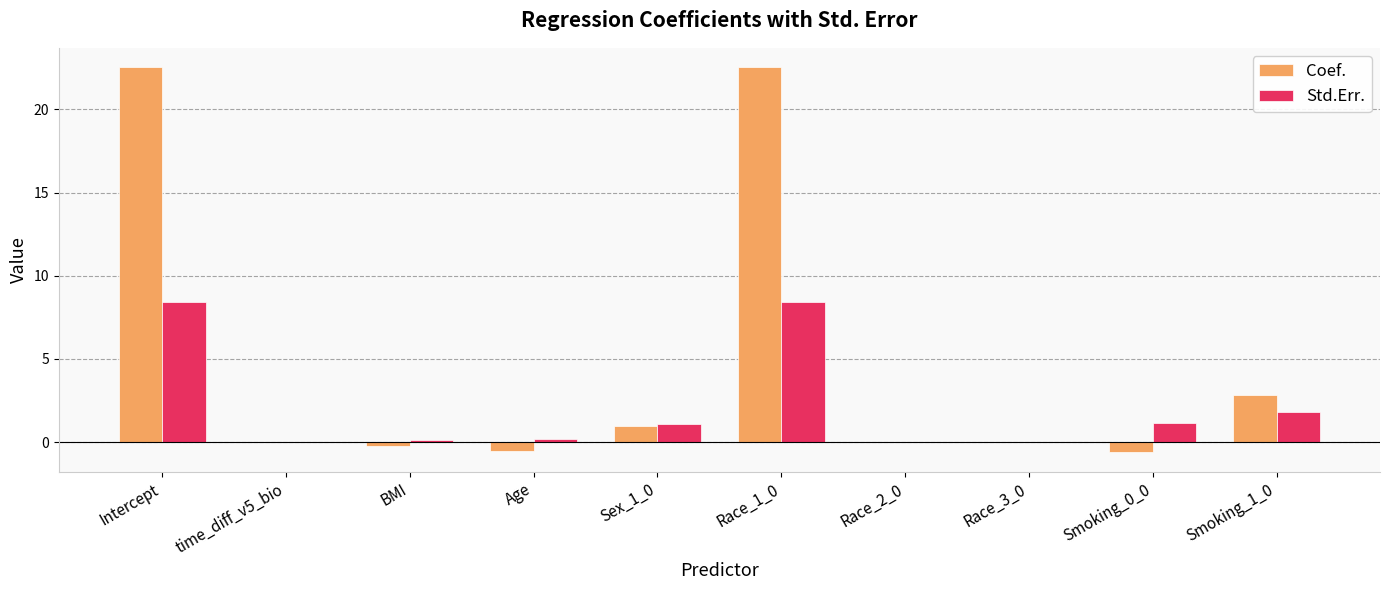

Which series changed the most between Intercept and Sex_1_0?

Coef.